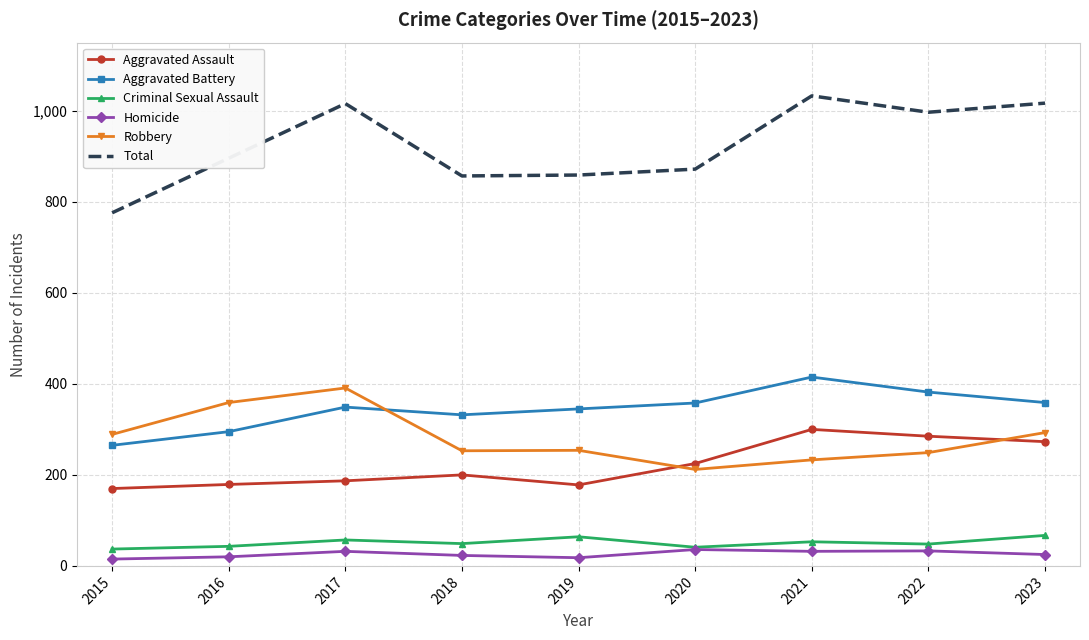

True or false: Homicide and Aggravated Battery intersect in this chart.

False